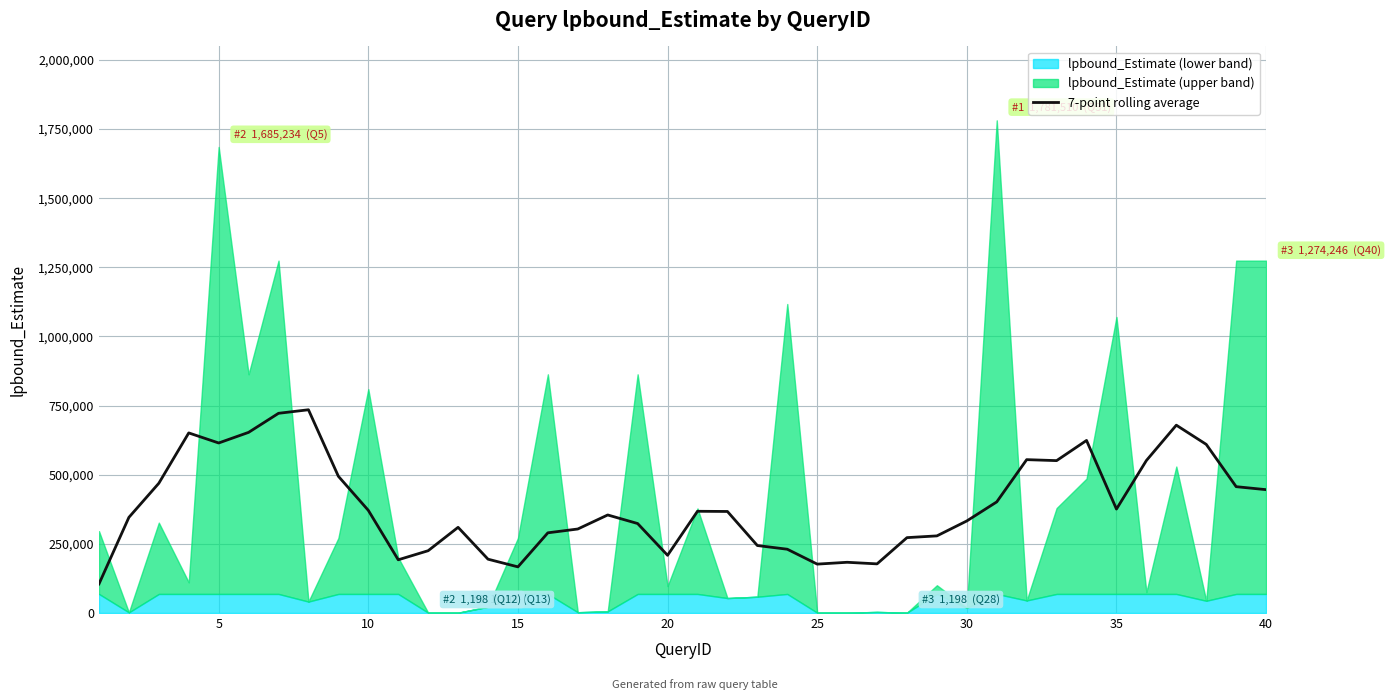

What is the sum of all values?

15616378.7